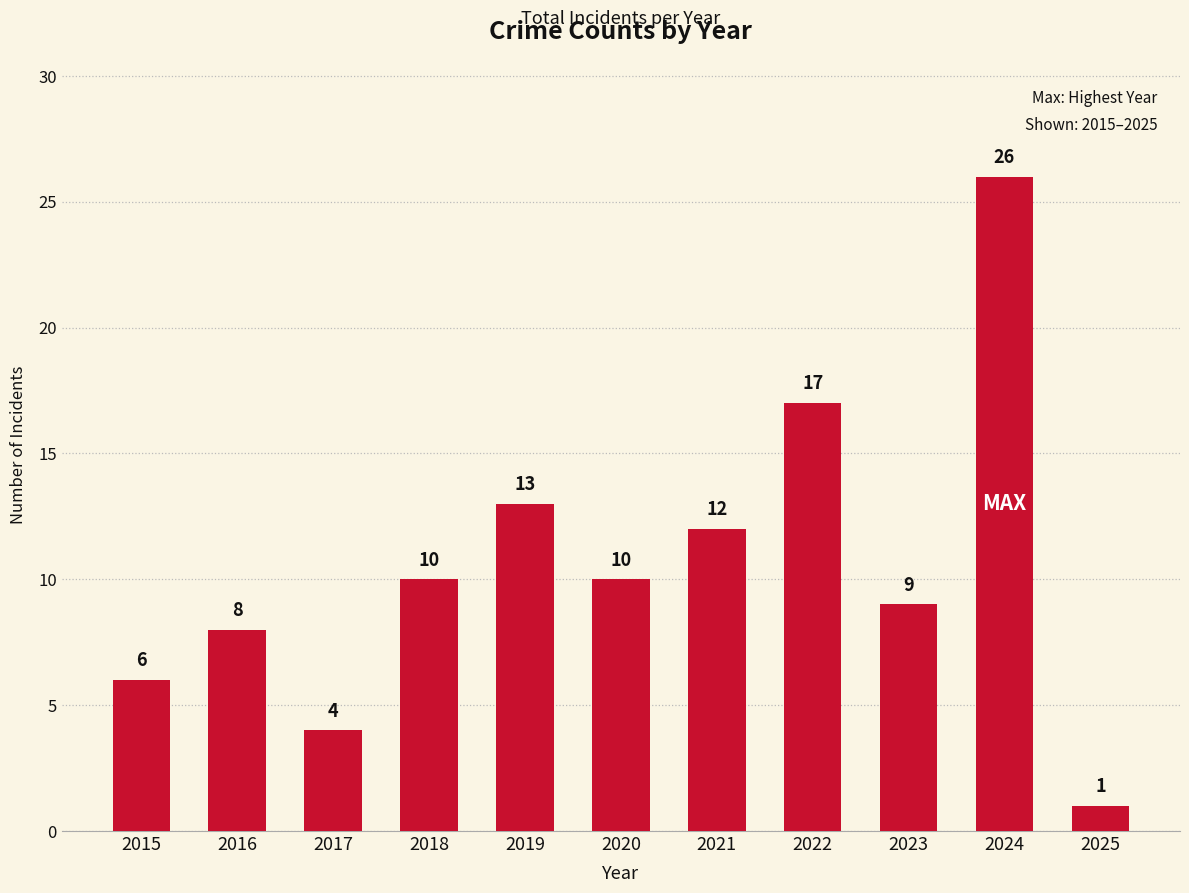

Reading left to right, list all the values displayed in this chart.

2015=6	2016=8	2017=4	2018=10	2019=13	2020=10	2021=12	2022=17	2023=9	2024=26	2025=1